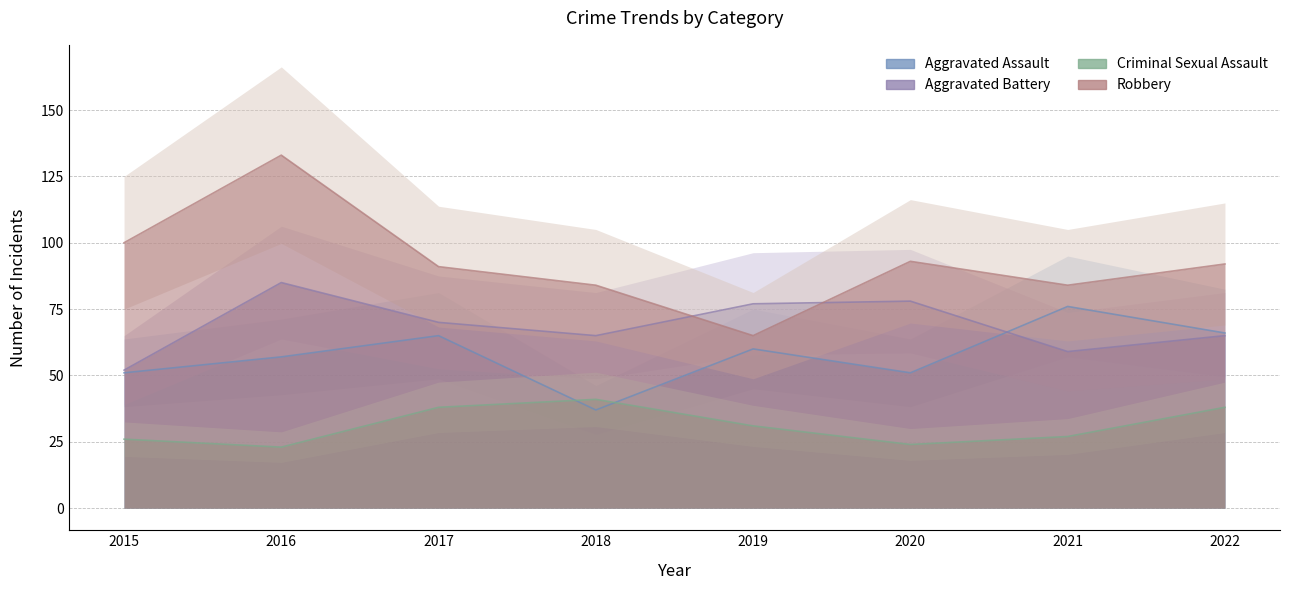

Where do Aggravated Battery and Aggravated Assault first cross each other?

2020 and 2021